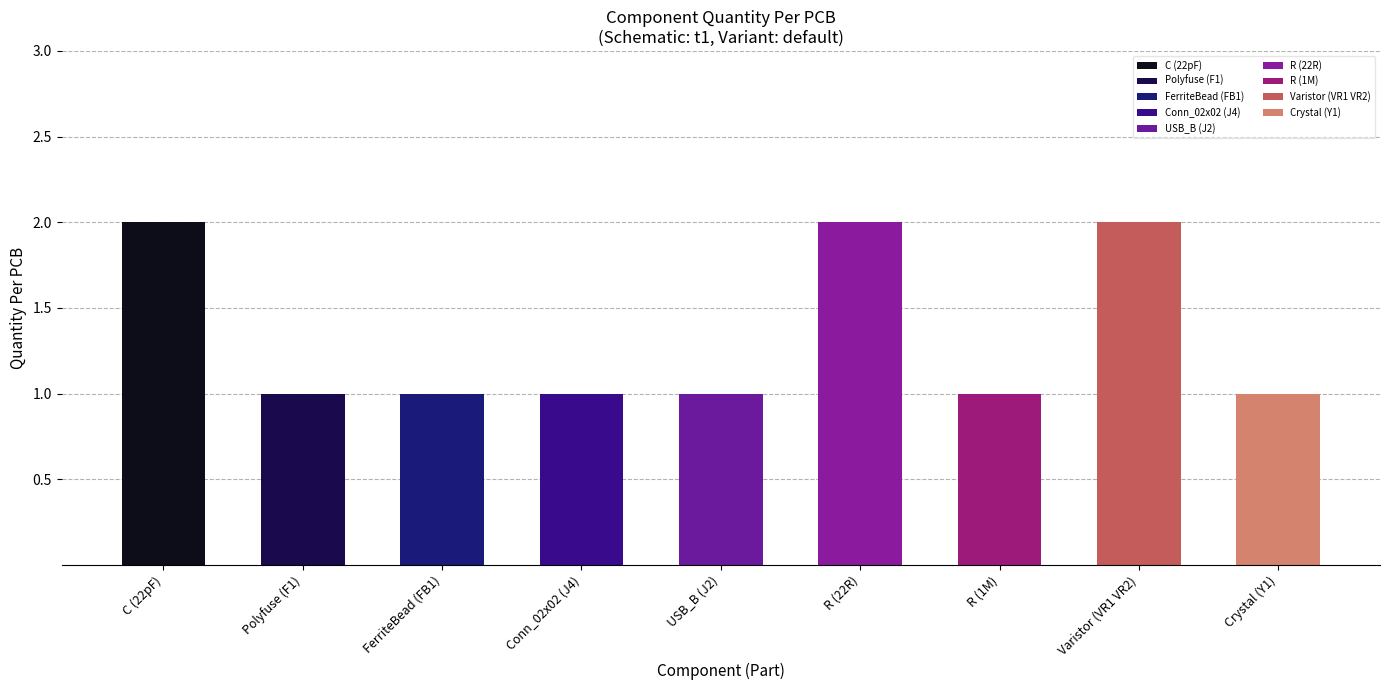

The chart shows a value of 1 at R (22R). True or false?

False